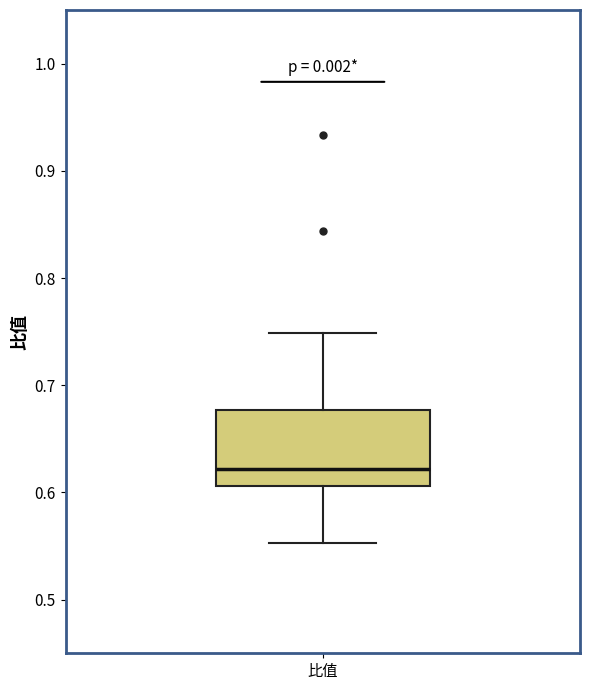

Where does the upper whisker of the box for 比值 end on the y-axis? The values are not printed on the chart, so give them approximately, as read against the axis.

0.75